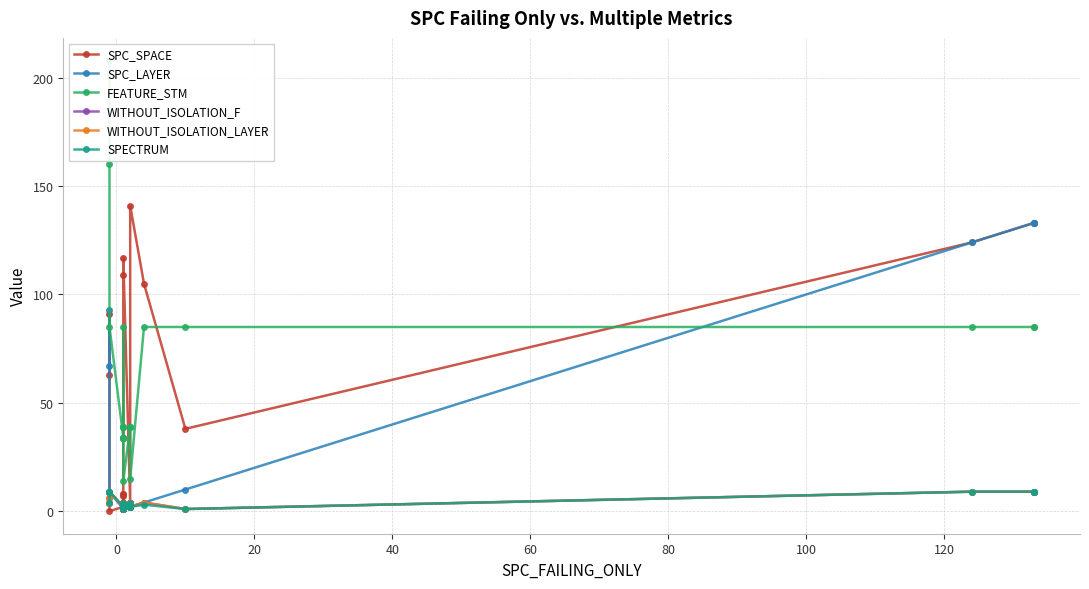

In WITHOUT_ISOLATION_LAYER, how many points are higher than both neighbors (excluding endpoints)?

3